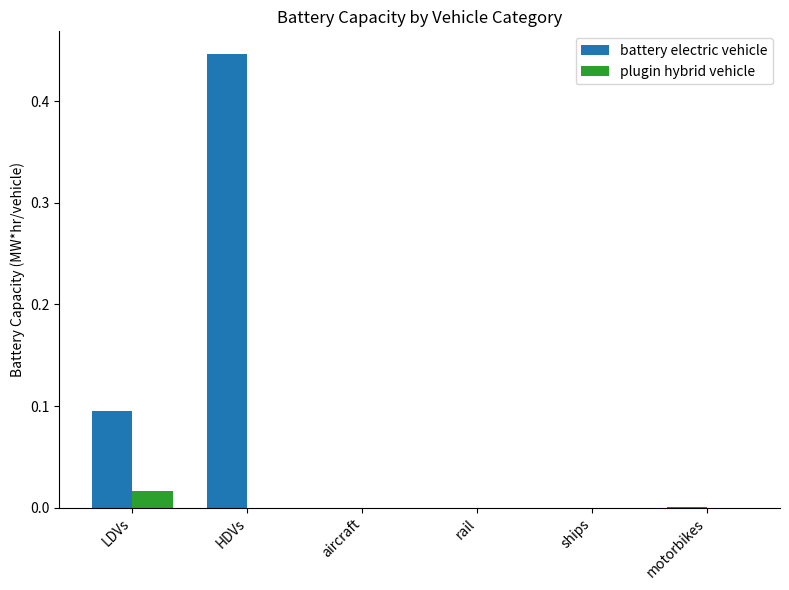

How many series are shown in this chart?

2